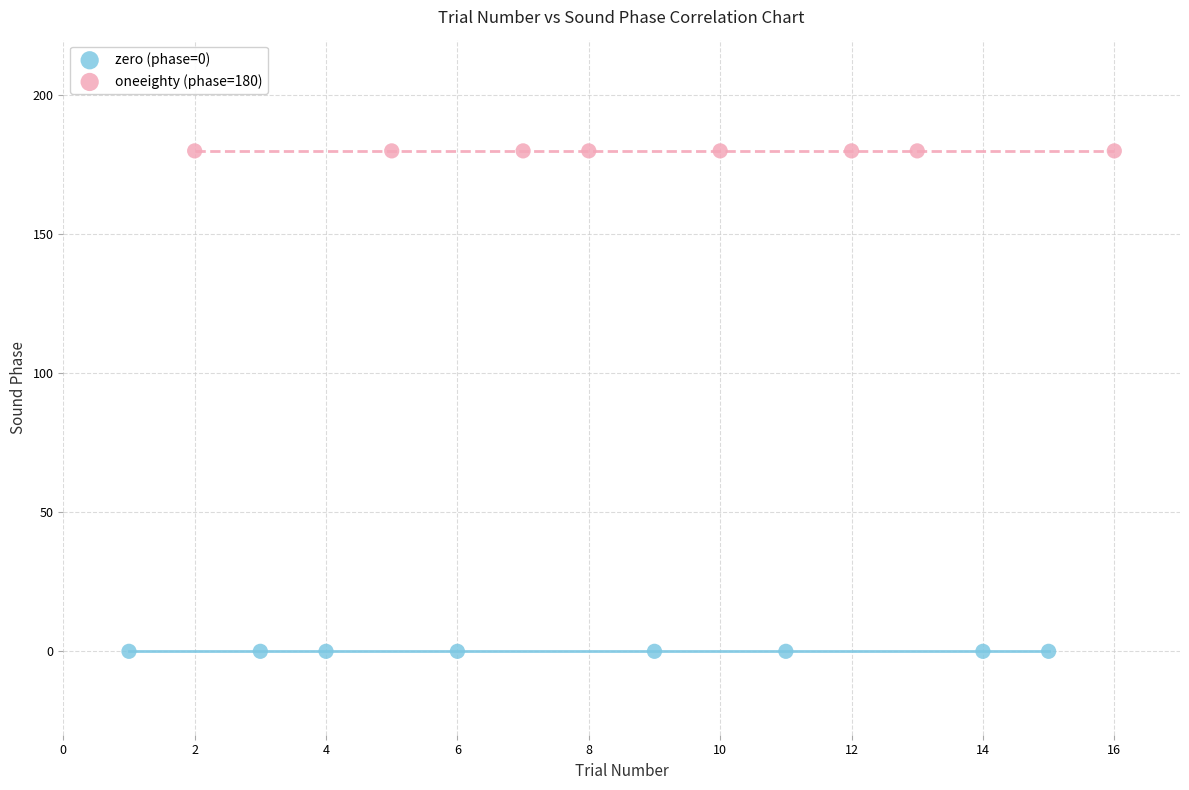

Which series contains the lowest Y value?

zero (phase=0)